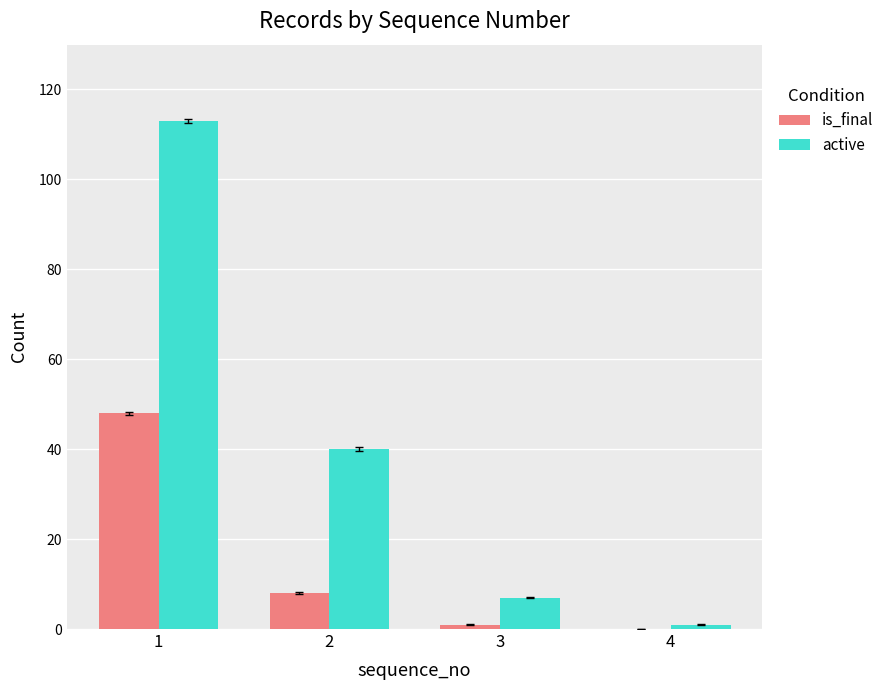

How many distinct data groups are displayed?

2